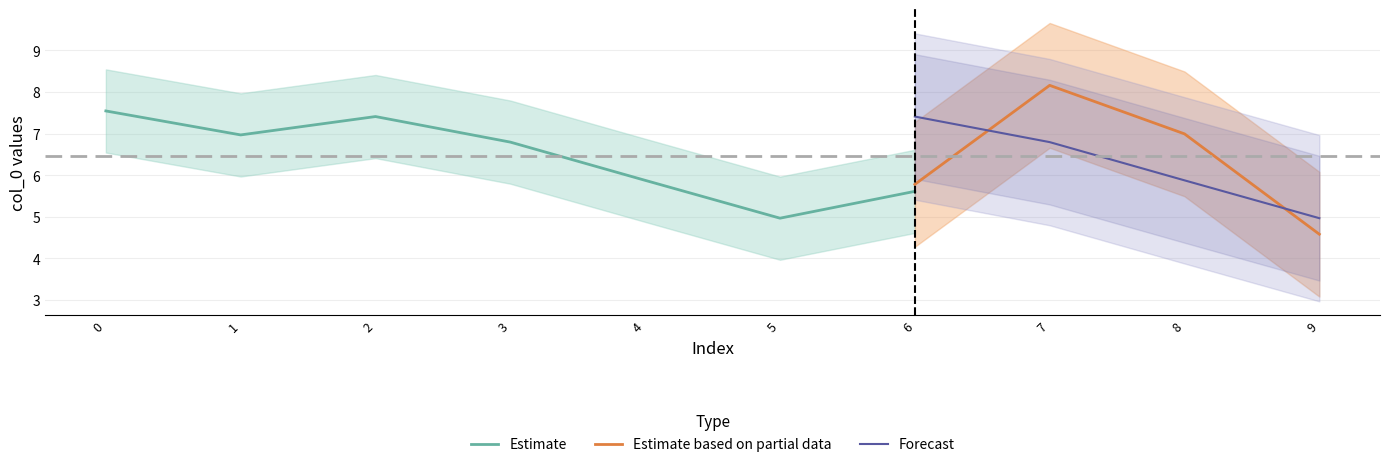

In Estimate based on partial data, how many points are lower than both neighbors (excluding endpoints)?

0